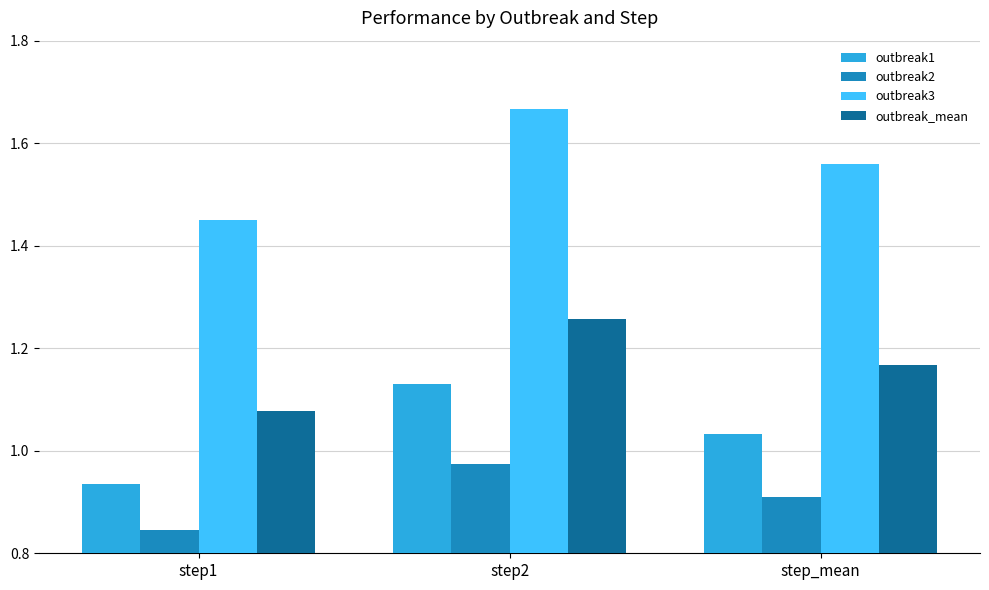

Which series has the largest range (max minus min)?

outbreak3